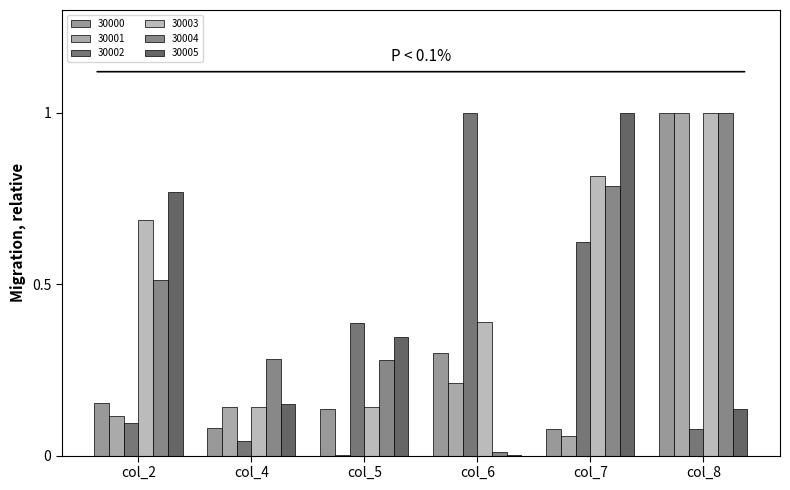

What is the sum of all 30004 values?

2.9